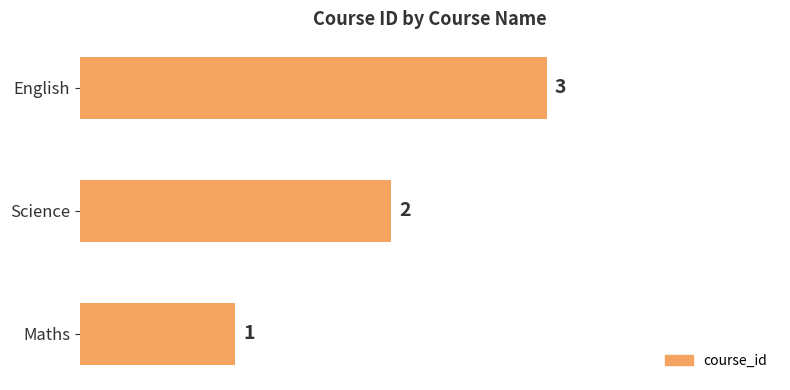

The value at Maths is 1. True or false?

True